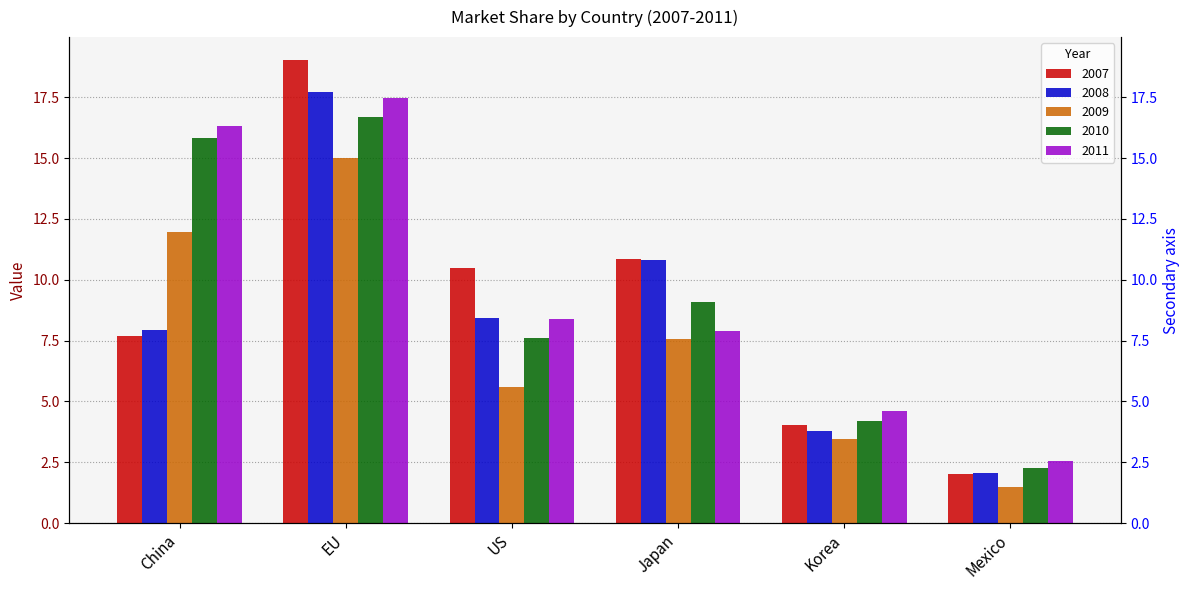

What are all the series names shown in the legend?

2007, 2008, 2009, 2010, 2011